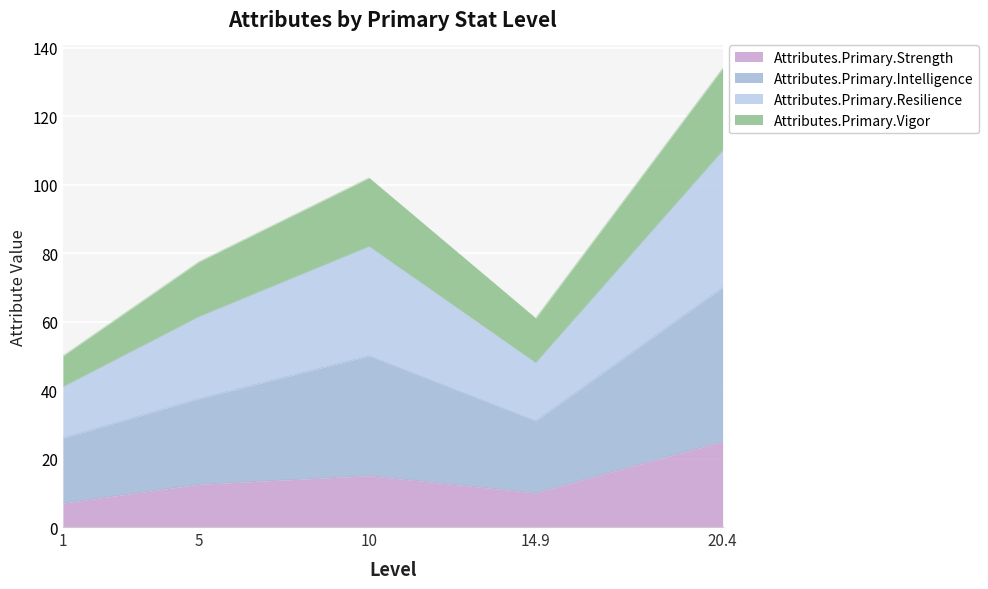

The value of Attributes.Primary.Strength at 14.9 is 10.0. True or false?

True